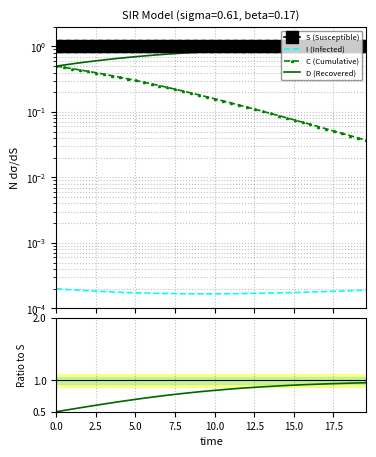

True or false: D and I cross at least once.

False